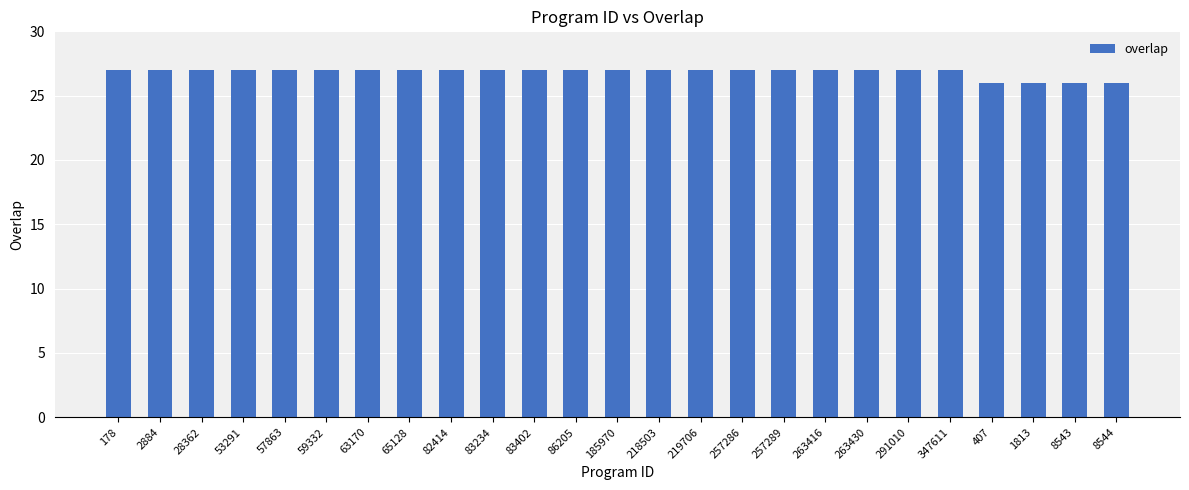

What is the sum of all values?

671